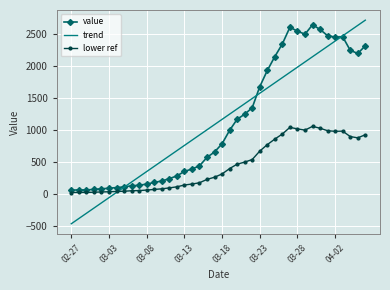

What is the maximum value for lower ref?

1055.2